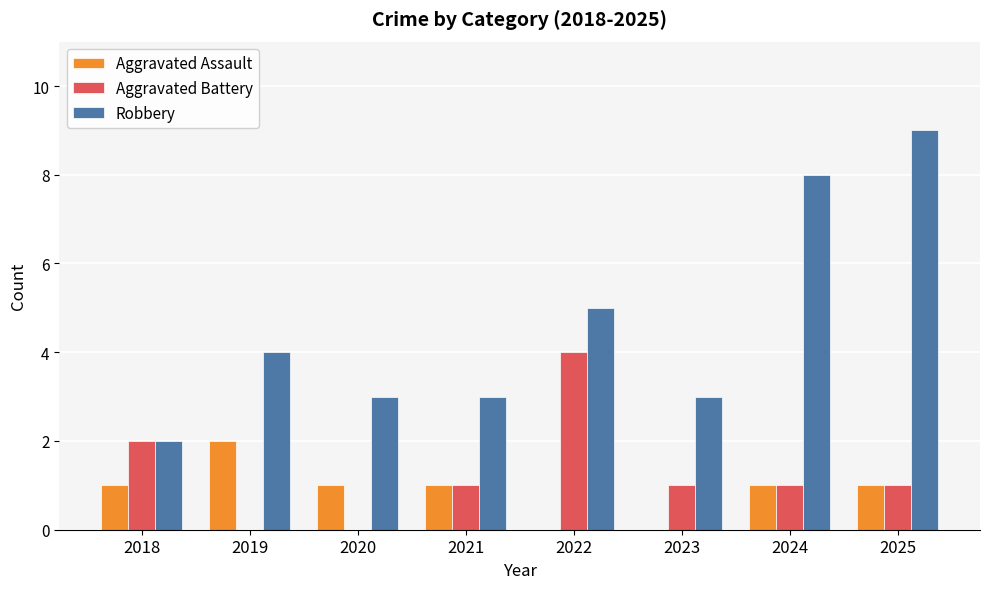

Which category has the highest value in the Aggravated Battery series?

2022